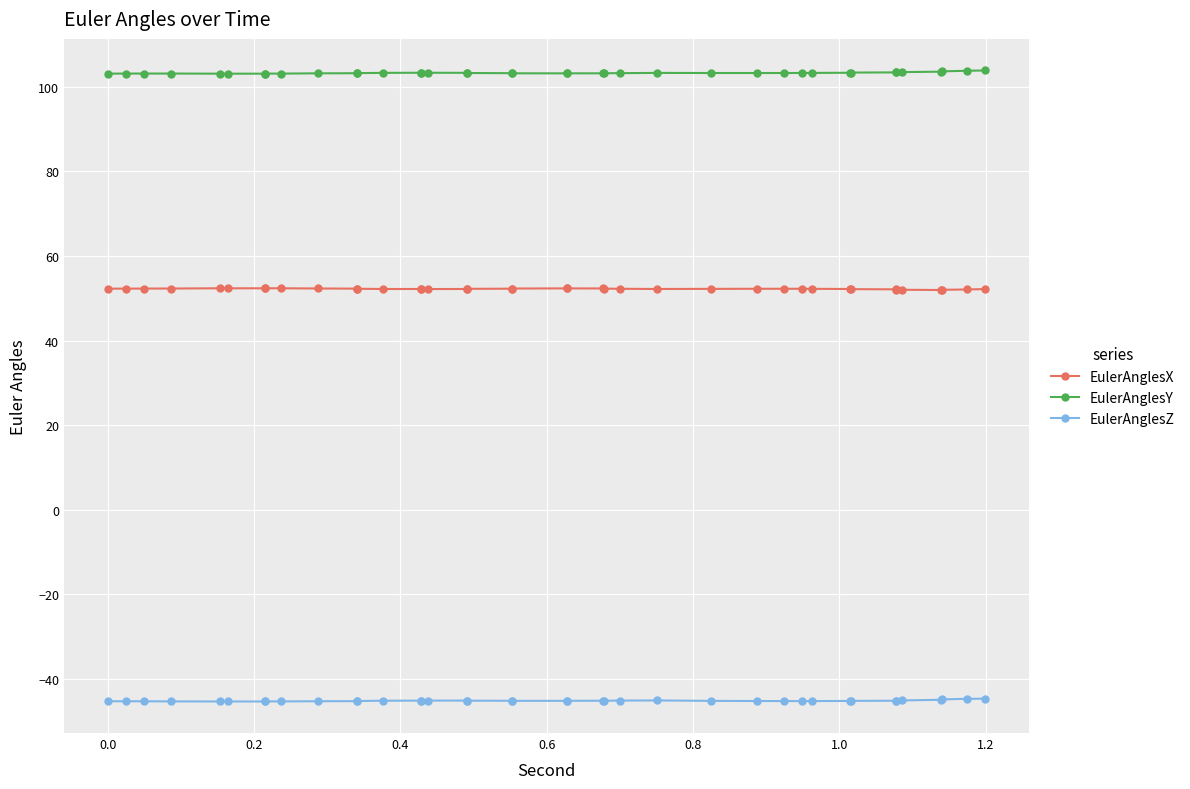

What is the value of the EulerAnglesX point at the 20th from the left?

52.3